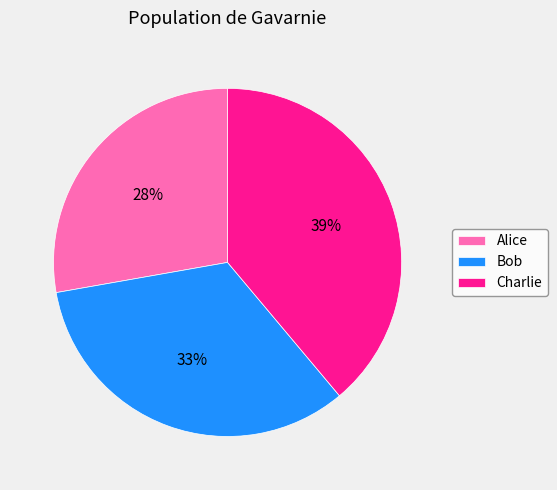

To the nearest percent, what is the combined percentage of Charlie and Bob?

72%